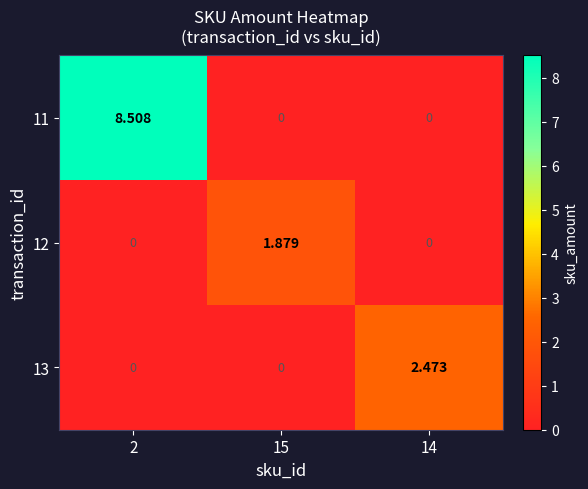

Is the value of 12 at 15 greater than the value of 13 at 14?

No